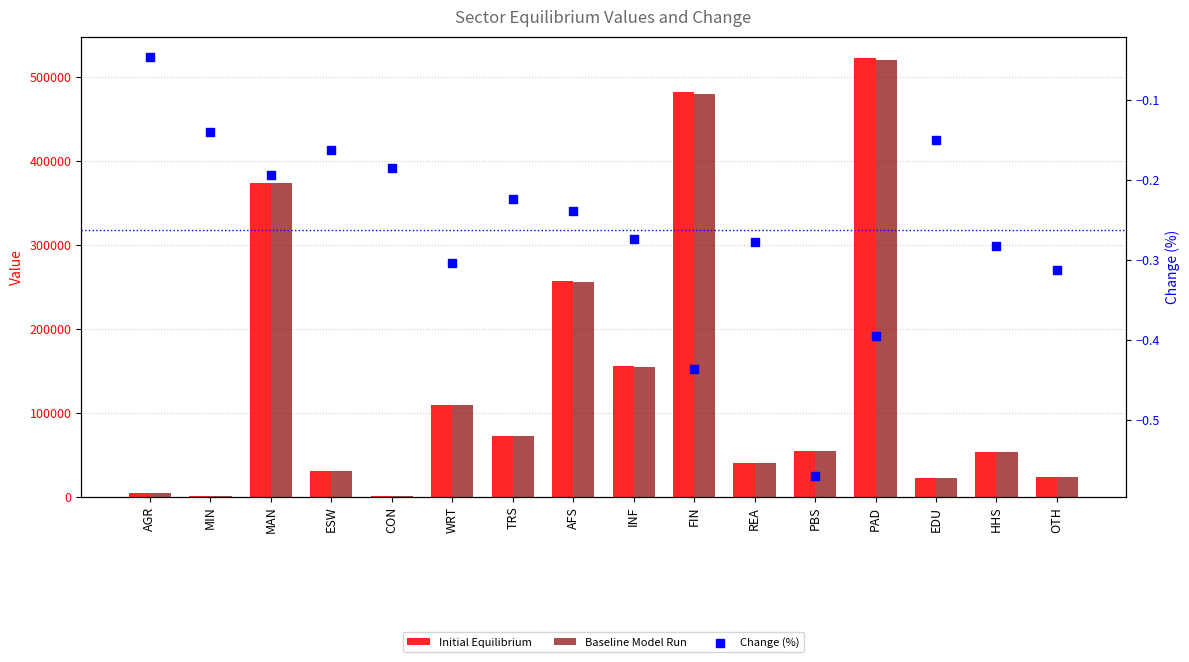

Which series reaches the minimum Y coordinate?

Change (%)